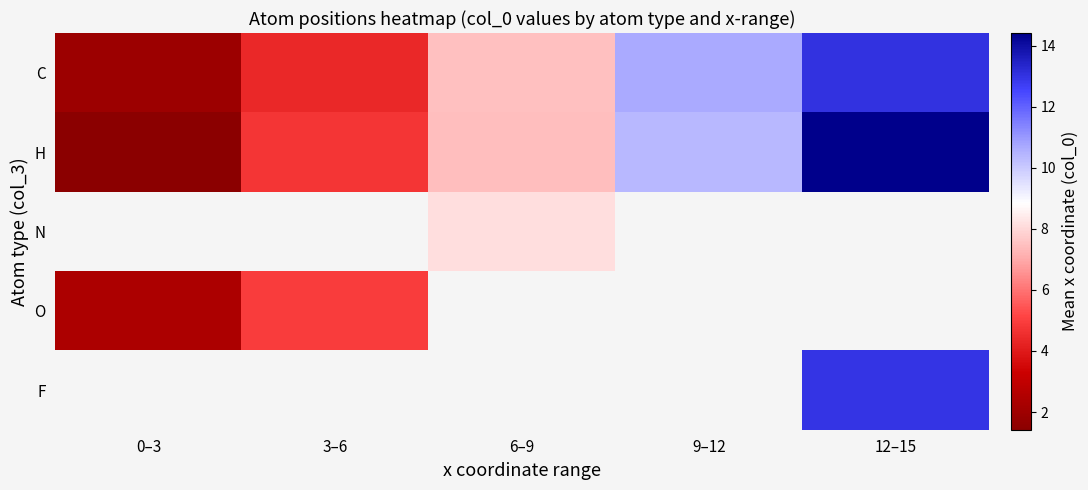

Between 6–9 and 12–15, which is larger?

12–15